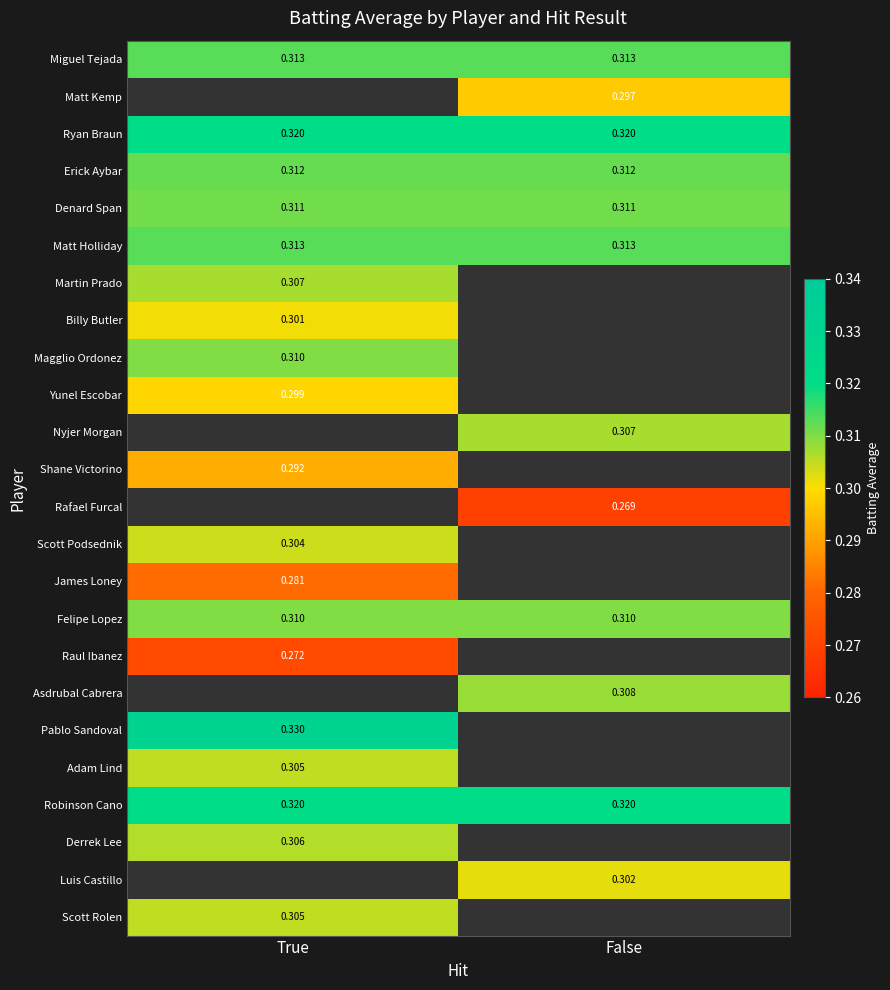

List the series in order of their peak value, lowest first.

Miguel Tejada, Matt Kemp, Raul Ibanez, James Loney, Shane Victorino, Yunel Escobar, Billy Butler, Scott Podsednik, Adam Lind, Scott Rolen, Derrek Lee, Martin Prado, Magglio Ordonez, Felipe Lopez, Denard Span, Erick Aybar, Matt Holliday, Ryan Braun, Nyjer Morgan, Rafael Furcal, Asdrubal Cabrera, Robinson Cano, Pablo Sandoval, Luis Castillo